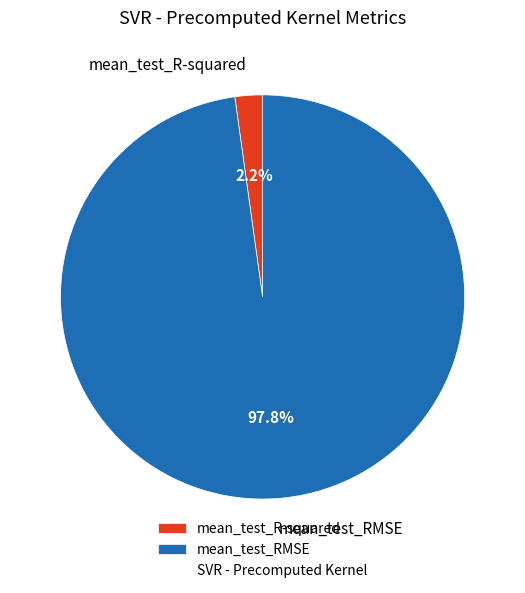

What is the smallest slice in the pie chart?

mean_test_R-squared